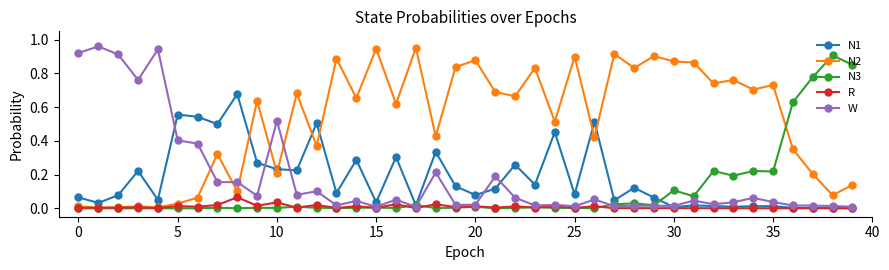

Which series has the largest total across all categories?

N2